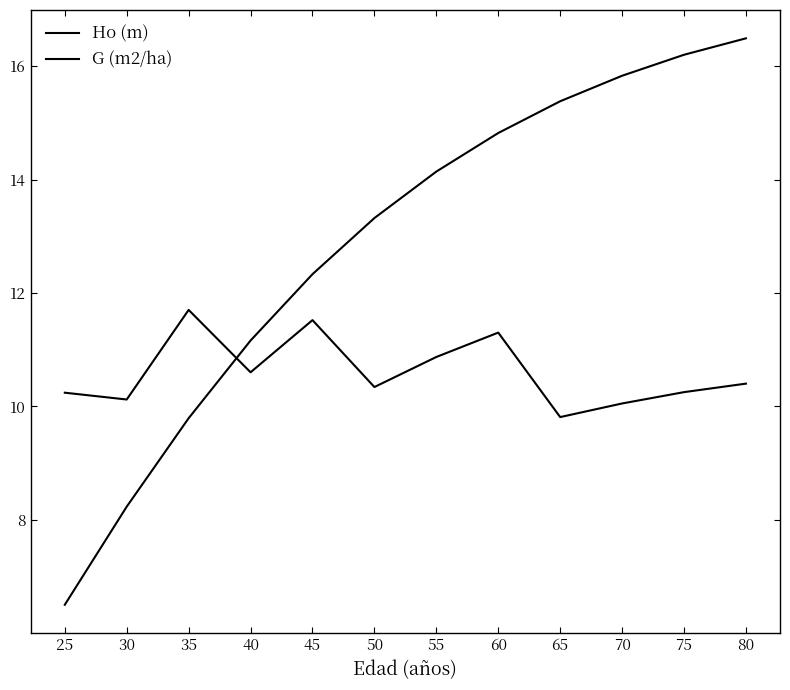

What is the difference between the maximum and minimum values in the G (m2/ha) series?

1.9